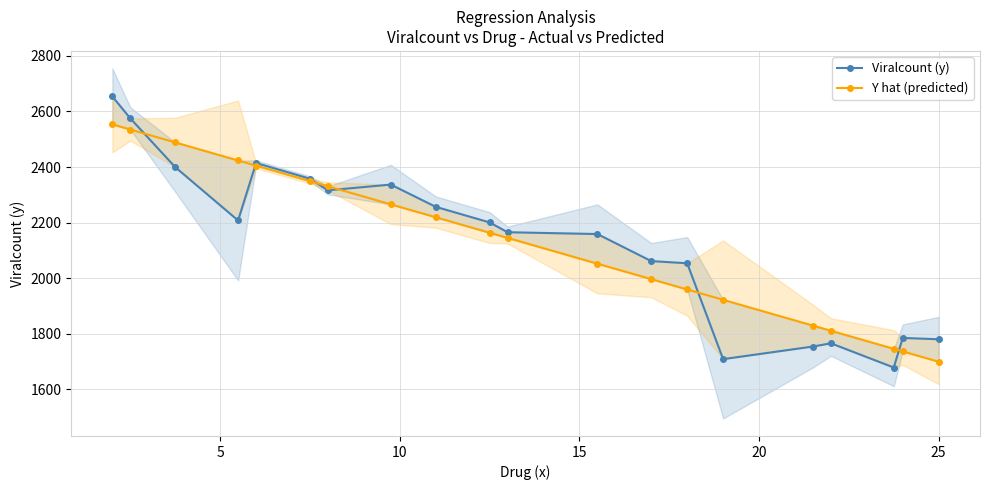

Which series has the widest spread of values?

Viralcount (y)